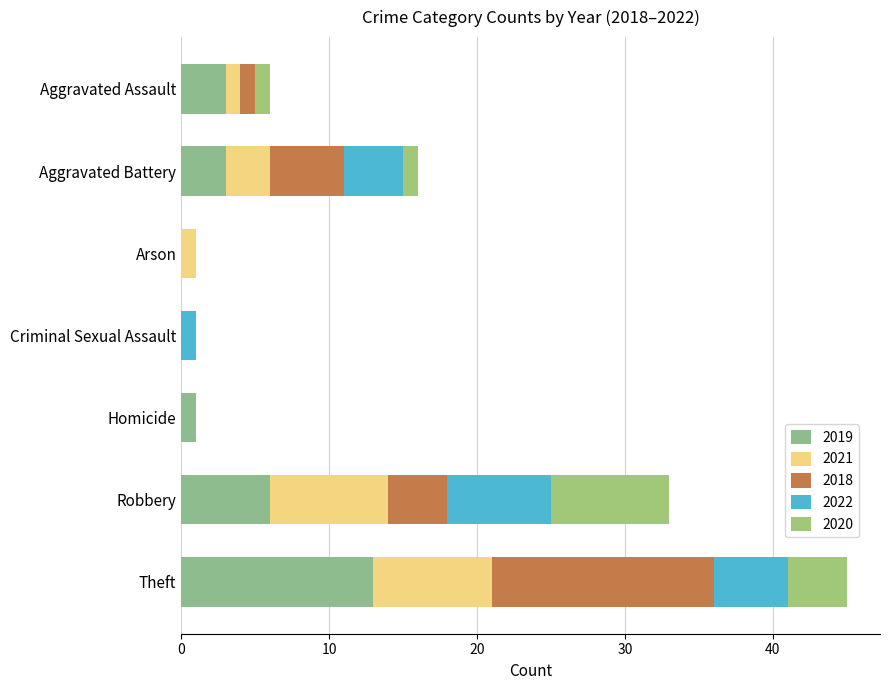

Reading left to right, transcribe all the data shown in this chart.

2019: Aggravated Assault=3	Aggravated Battery=3	Arson=0	Criminal Sexual Assault=0	Homicide=1	Robbery=6	Theft=13
2021: Aggravated Assault=1	Aggravated Battery=3	Arson=1	Criminal Sexual Assault=0	Homicide=0	Robbery=8	Theft=8
2018: Aggravated Assault=1	Aggravated Battery=5	Arson=0	Criminal Sexual Assault=0	Homicide=0	Robbery=4	Theft=15
2022: Aggravated Assault=0	Aggravated Battery=4	Arson=0	Criminal Sexual Assault=1	Homicide=0	Robbery=7	Theft=5
2020: Aggravated Assault=1	Aggravated Battery=1	Arson=0	Criminal Sexual Assault=0	Homicide=0	Robbery=8	Theft=4